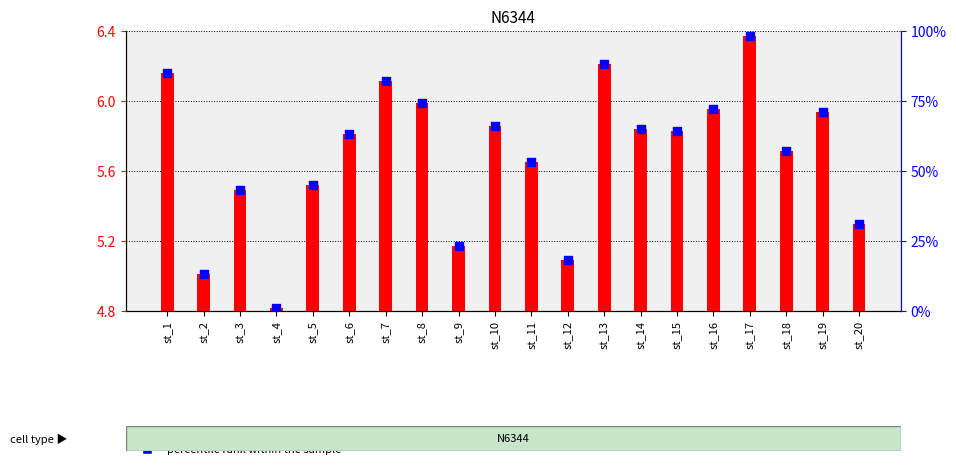

Is the value of percentile rank within the sample at st_2 greater than the value of transformed count at st_17?

Yes